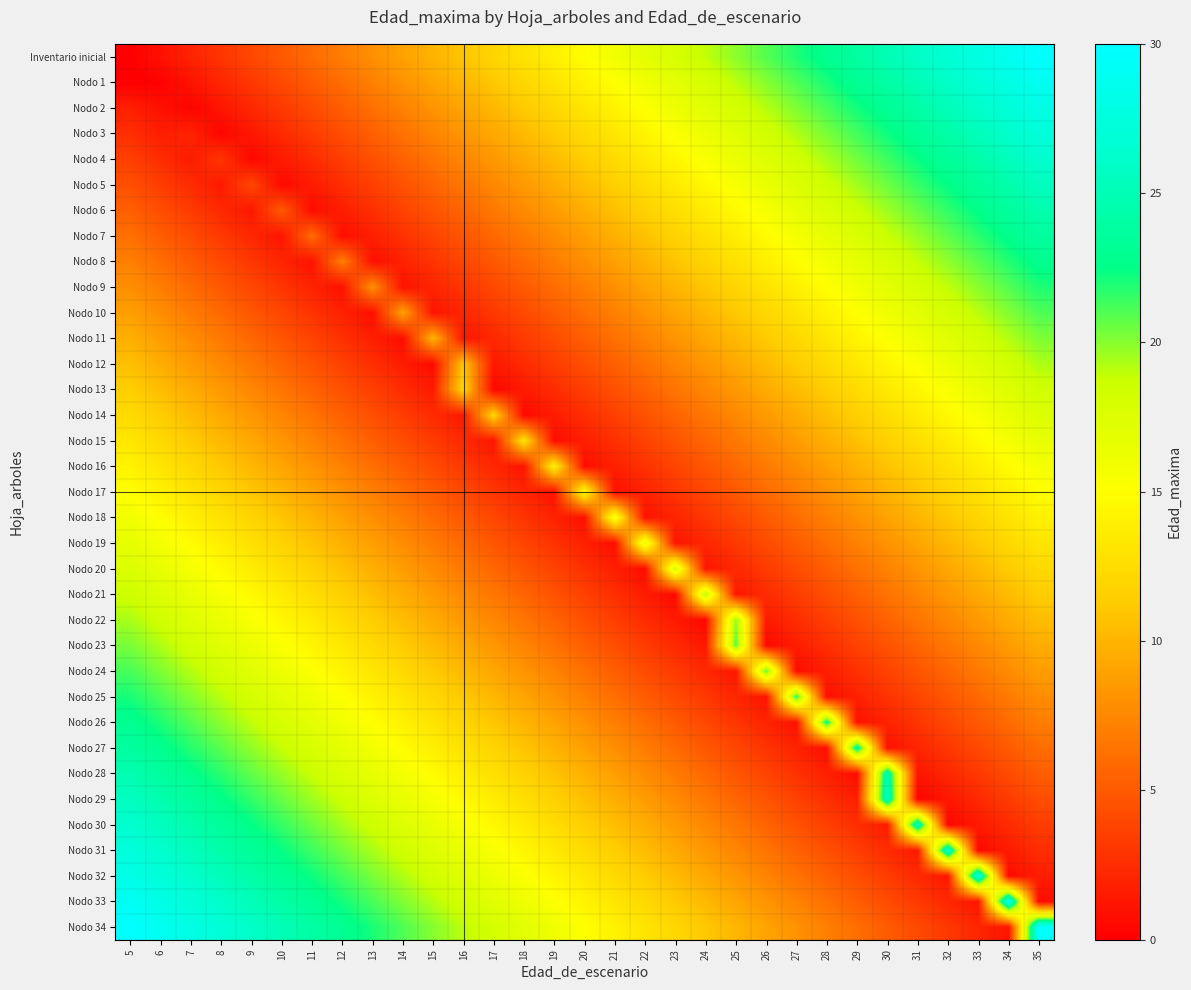

At how many categories does at least one series exceed 18?

25